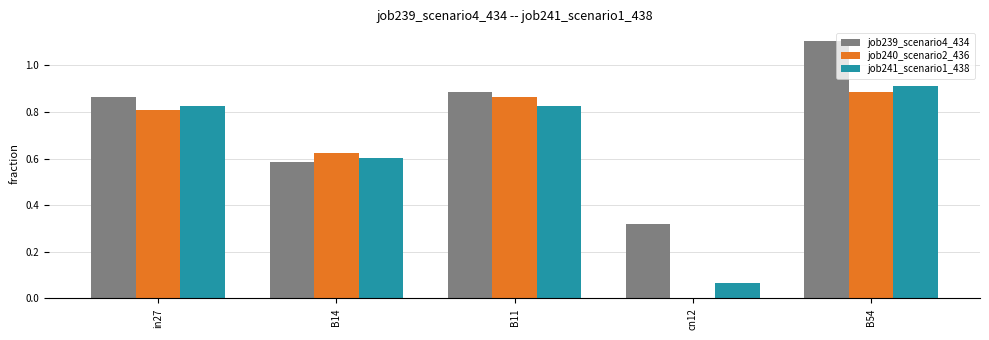

Does the chart contain stacked bars?

No